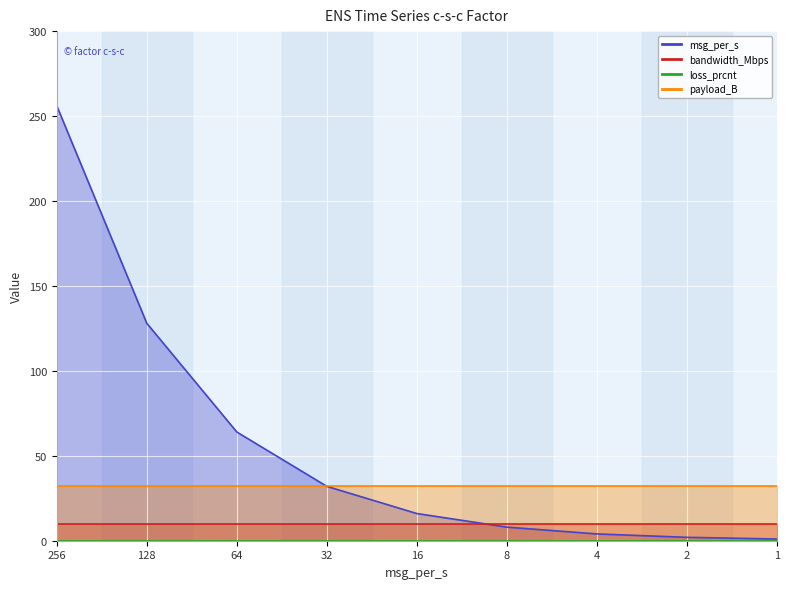

True or false: msg_per_s has more than 2 interior local peaks.

False